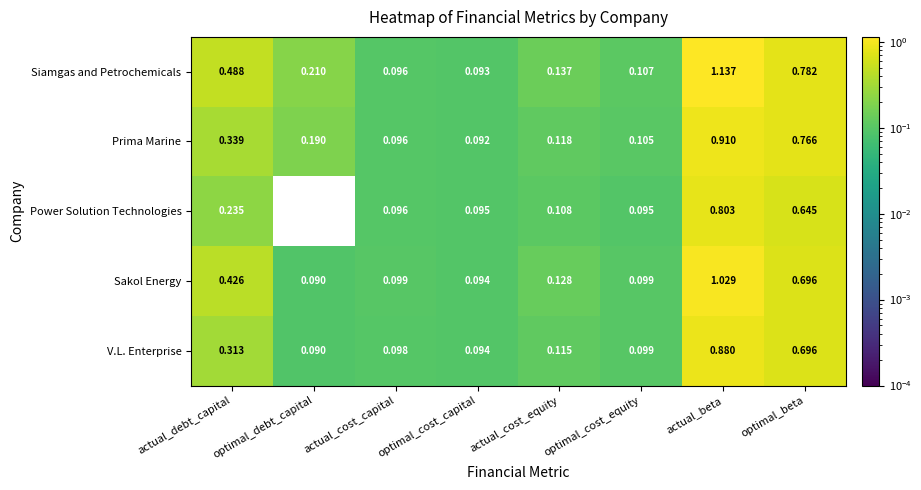

Which series has the widest spread of values?

Siamgas and Petrochemicals